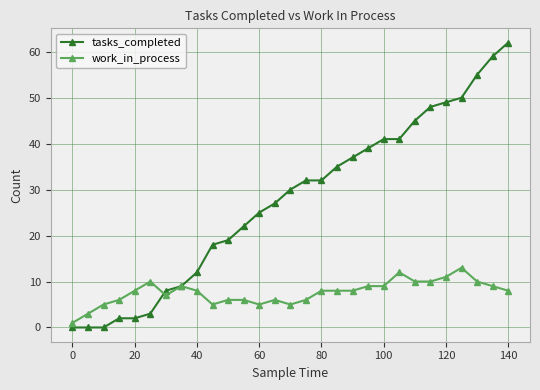

List the series in order of their peak value, highest first.

tasks_completed, work_in_process